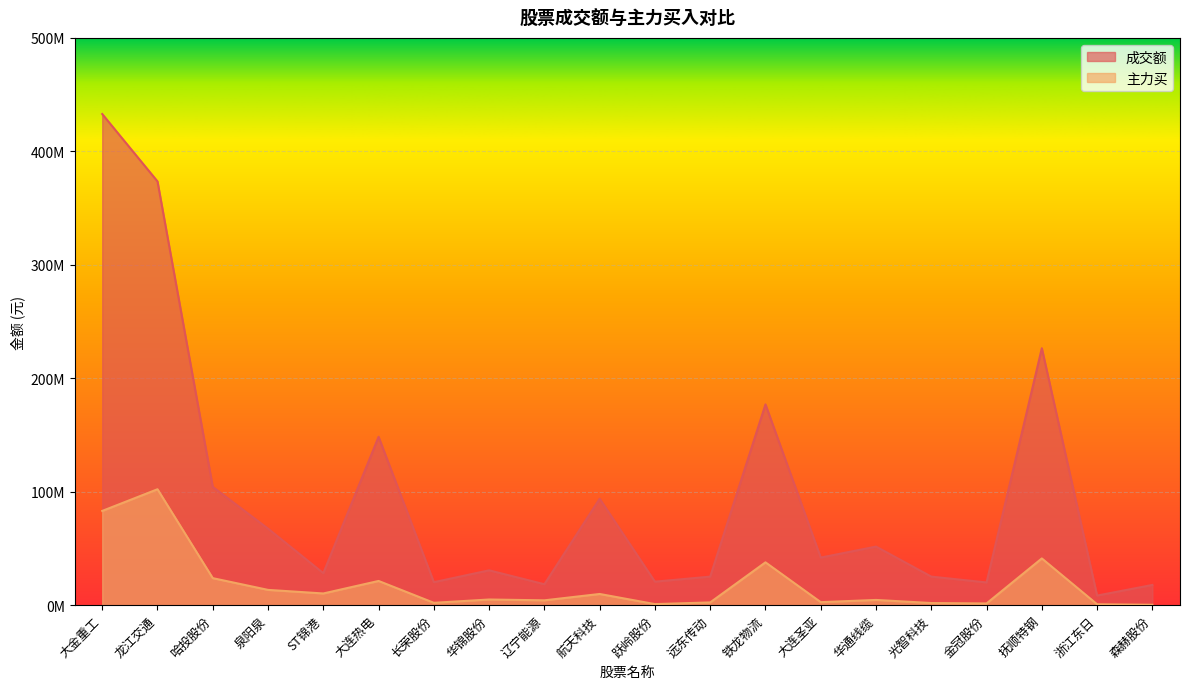

Is the value of 主力买 at 跃岭股份 greater than the value of 成交额 at 长荣股份?

No